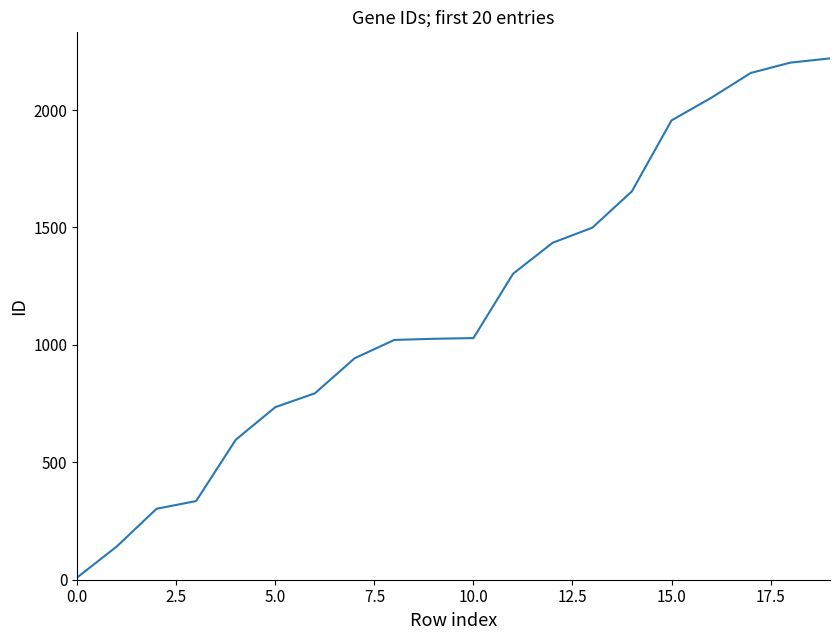

What is the maximum value shown in the chart?

2220